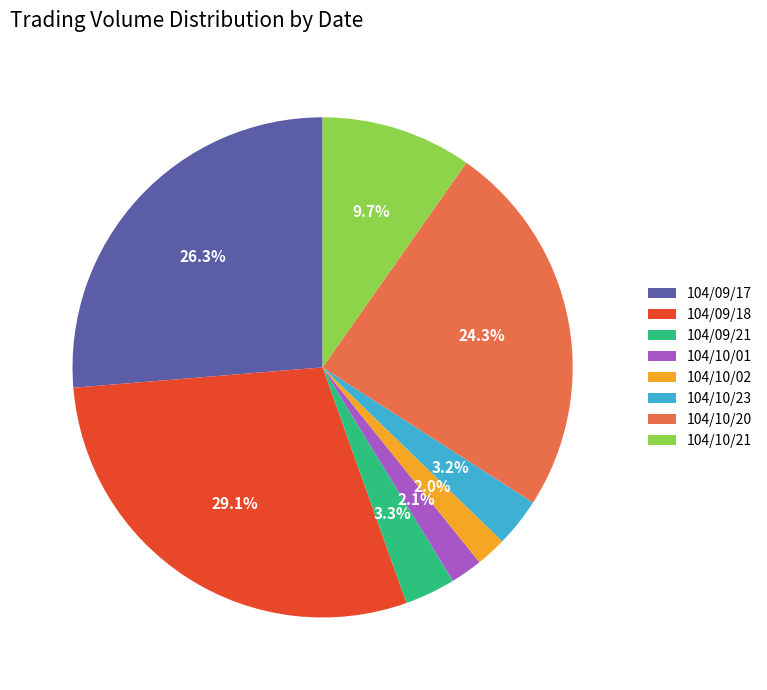

Count the number of slices in the pie.

8